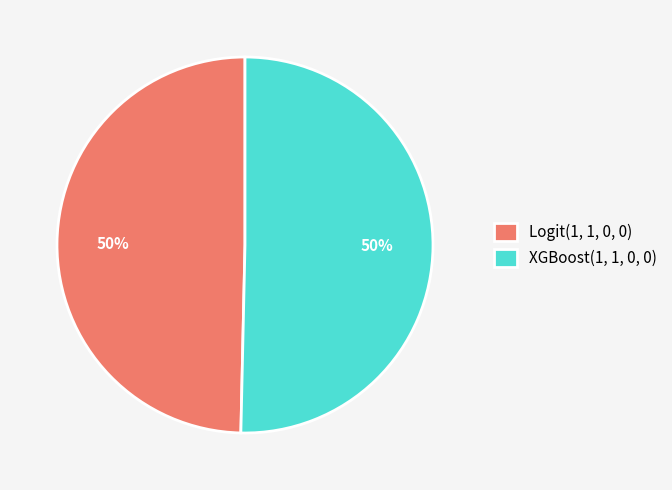

To the nearest percent, what is the combined percentage of Logit(1, 1, 0, 0) and XGBoost(1, 1, 0, 0)?

100%